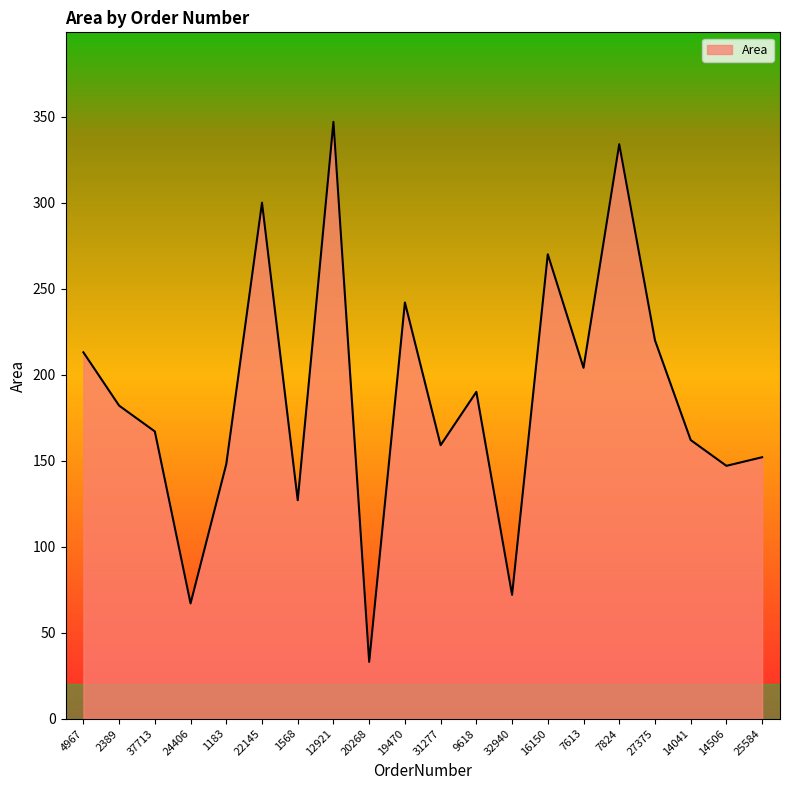

The value at 1568 is 127. True or false?

True